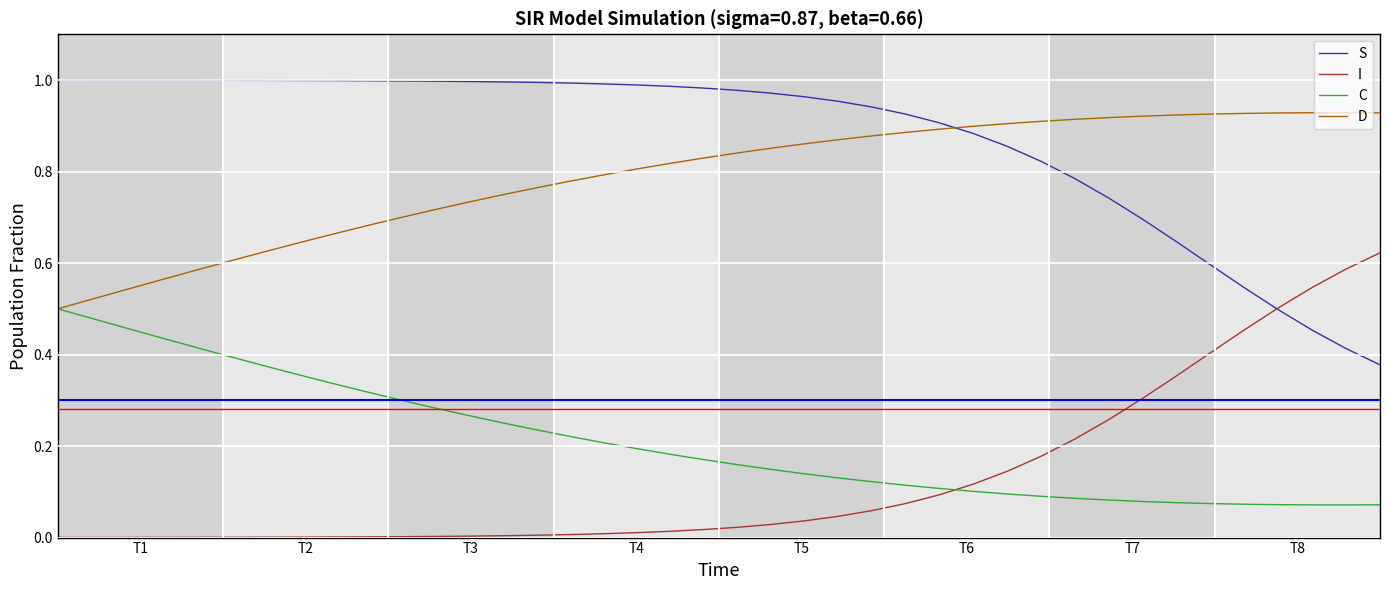

Which series has the largest total across all categories?

S